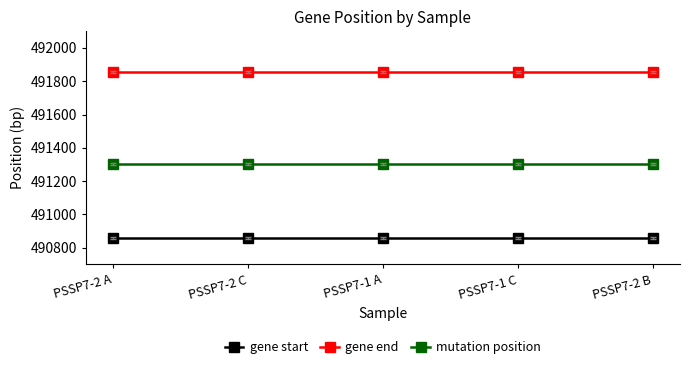

List the series in order of their peak value, lowest first.

gene start, mutation position, gene end